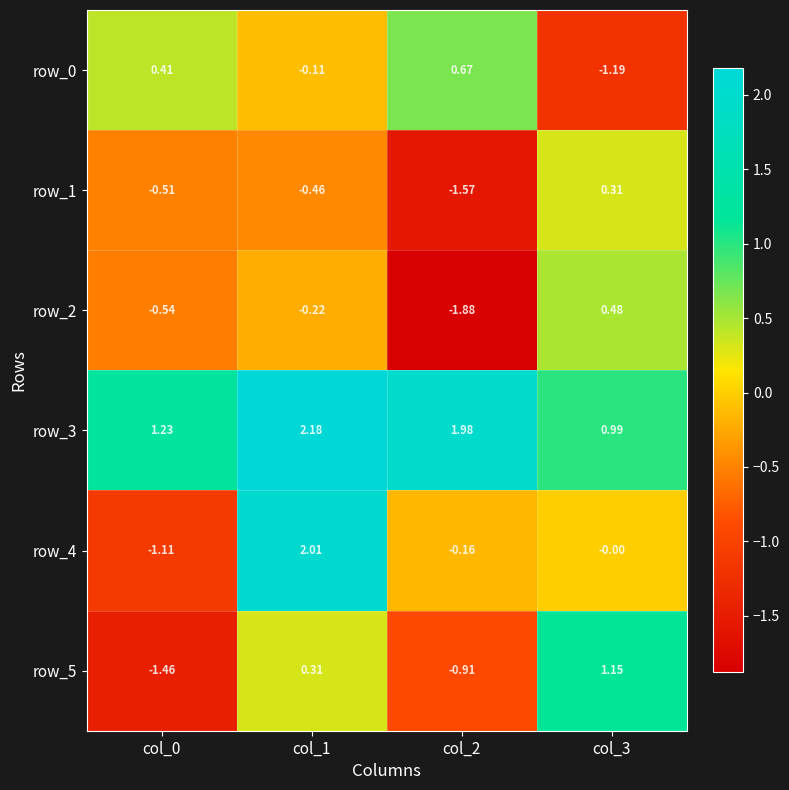

Which category has the highest value across all series?

col_1